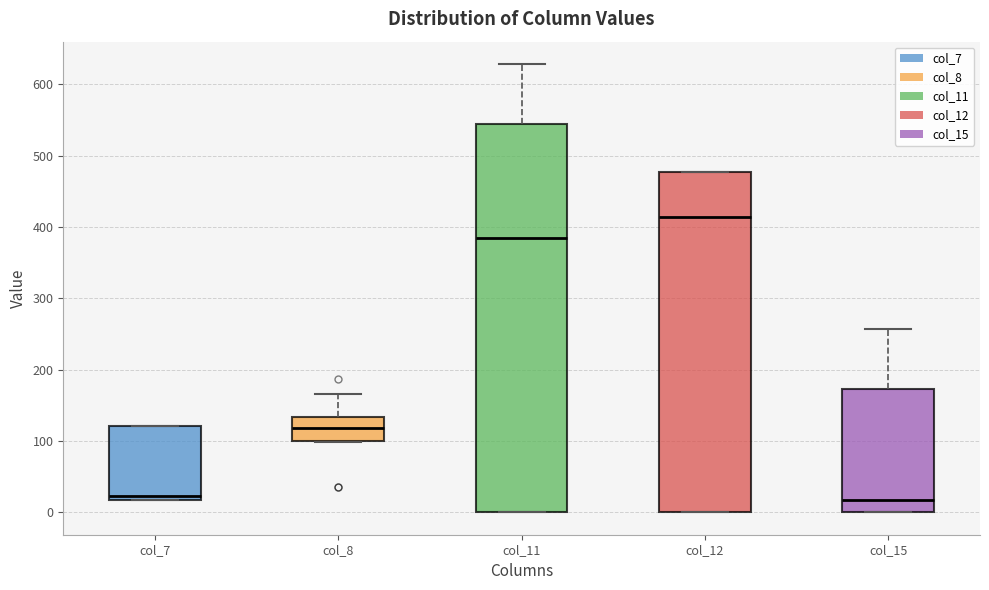

Which box is the tallest, from its lower edge to its upper edge?

col_11